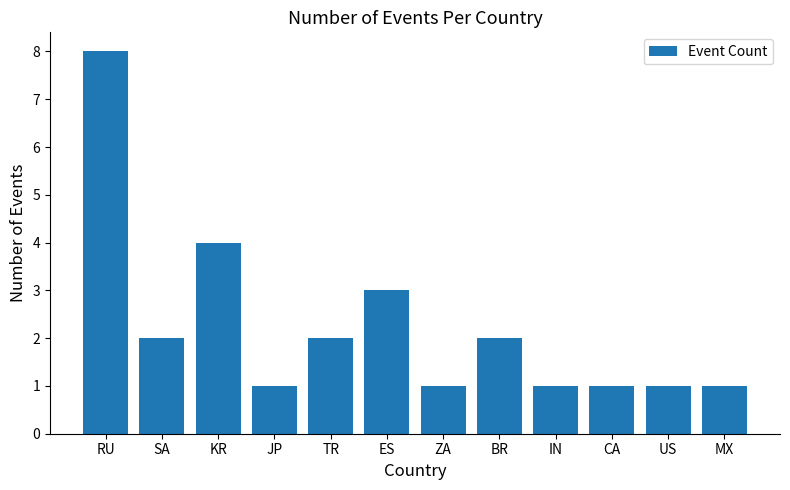

What is the difference between the maximum and minimum values?

7